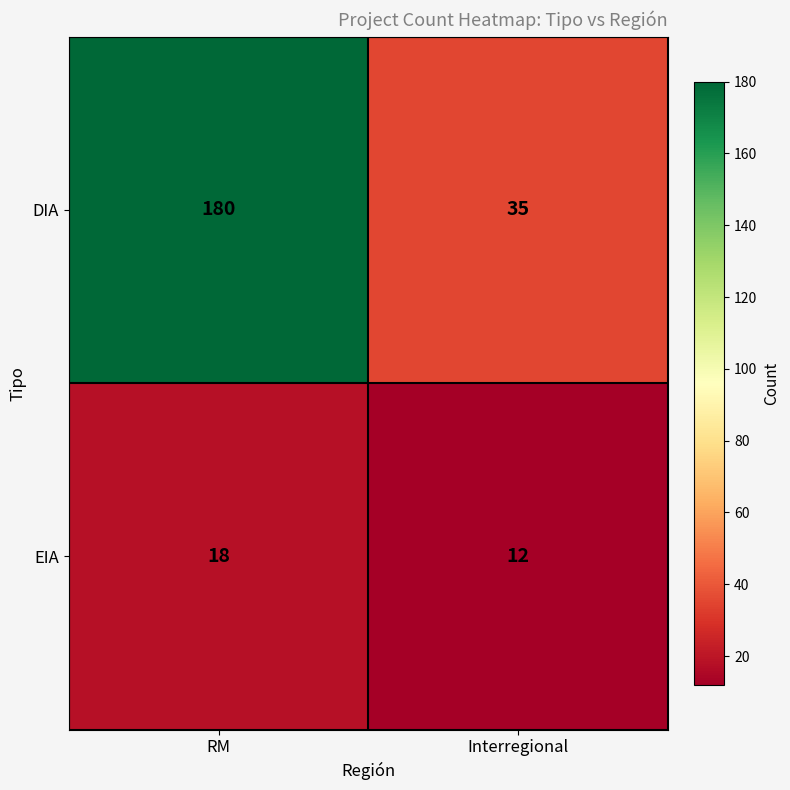

What is the greatest value displayed?

180